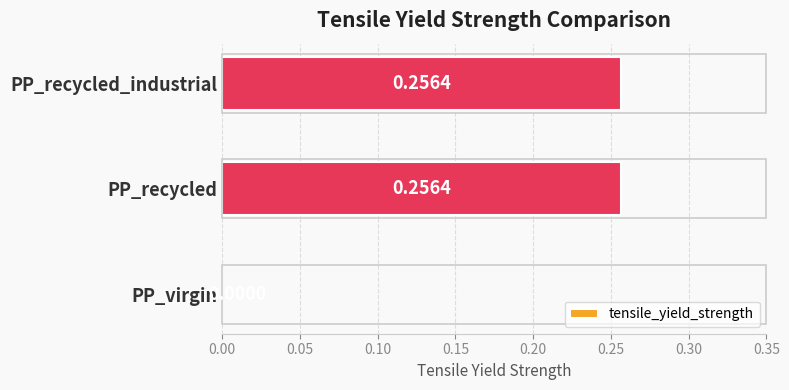

What is the change in value from PP_virgin to PP_recycled?

+0.3